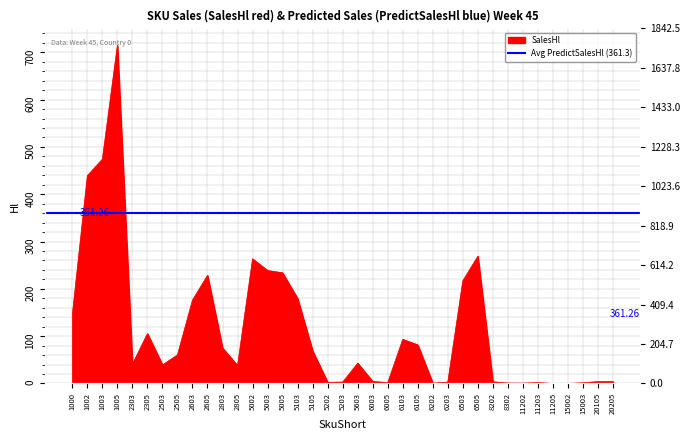

Rank the categories by value from highest to lowest.

1005, 1003, 1002, 6505, 5002, 5003, 5005, 2605, 6503, 5103, 2603, 1000, 2305, 6103, 6105, 2803, 5105, 2505, 5603, 2303, 2503, 2805, 6003, 20105, 20205, 8202, 5203, 6203, 5202, 6005, 11203, 15003, 8302, 6202, 11202, 15002, 11205